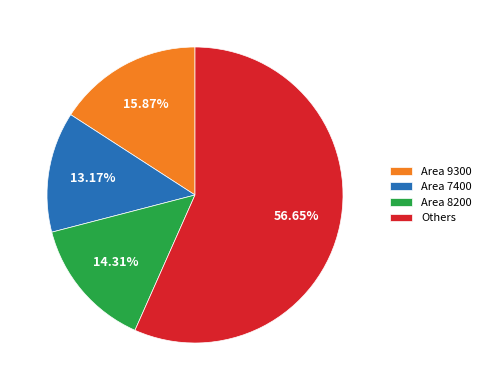

Which slice is the smallest?

Area 7400